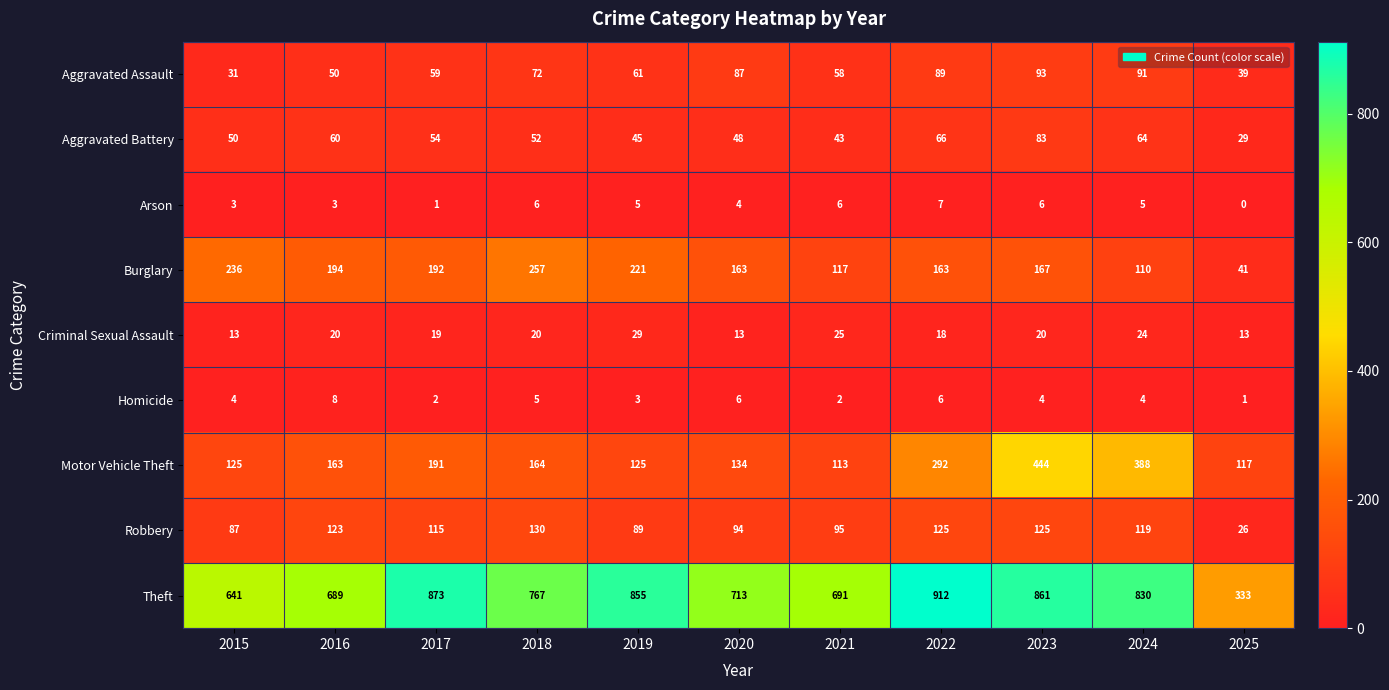

Rank the series at 2024 from lowest to highest value.

Homicide, Arson, Criminal Sexual Assault, Aggravated Battery, Aggravated Assault, Burglary, Robbery, Motor Vehicle Theft, Theft